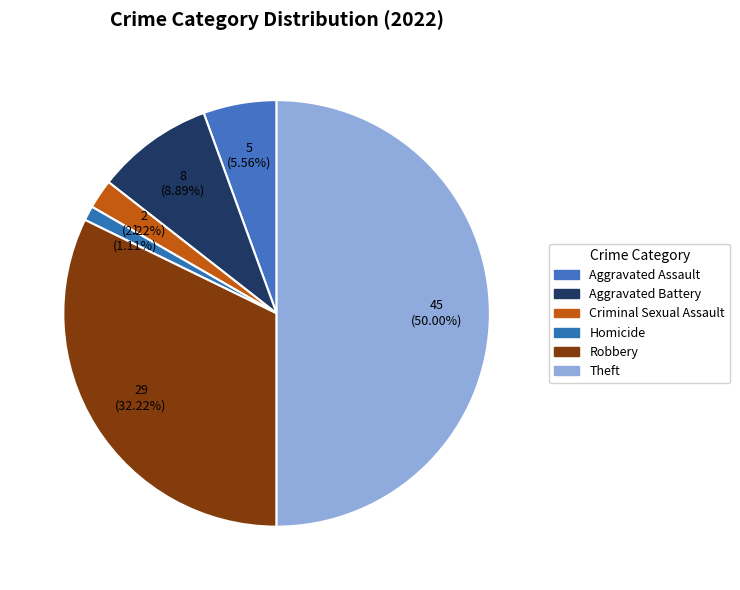

Count the number of slices in the pie.

6